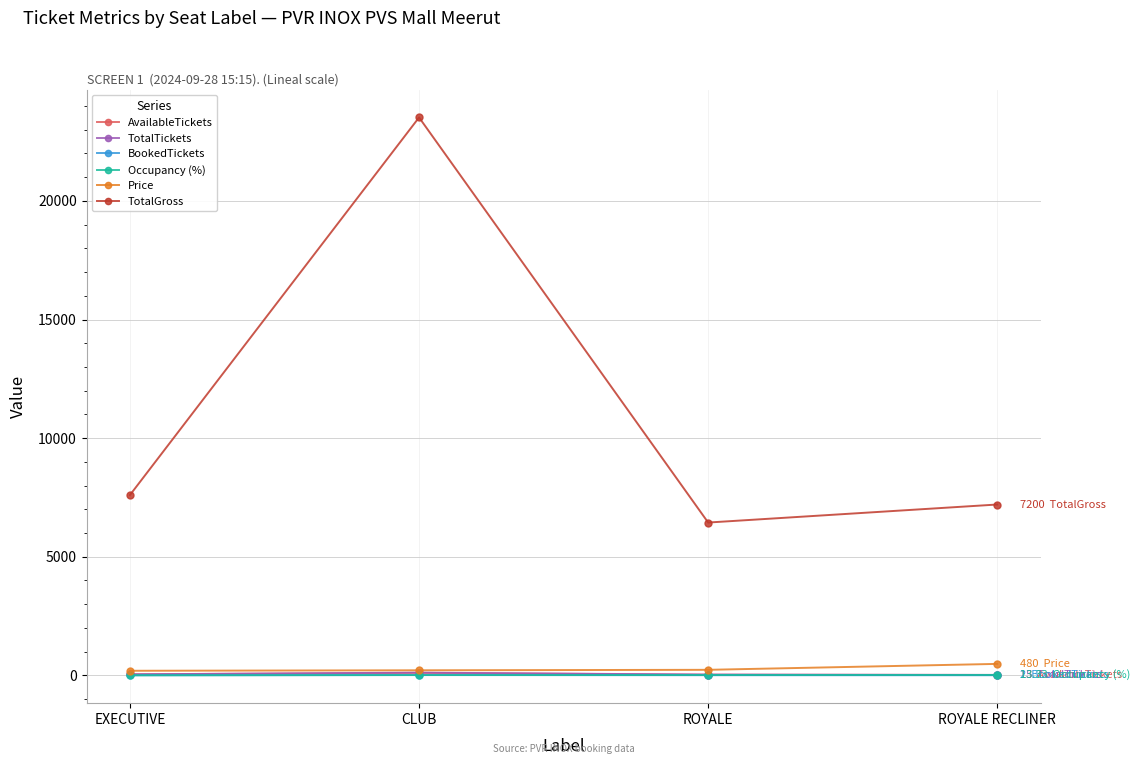

The BookedTickets series shows 0.0 at EXECUTIVE. True or false?

True